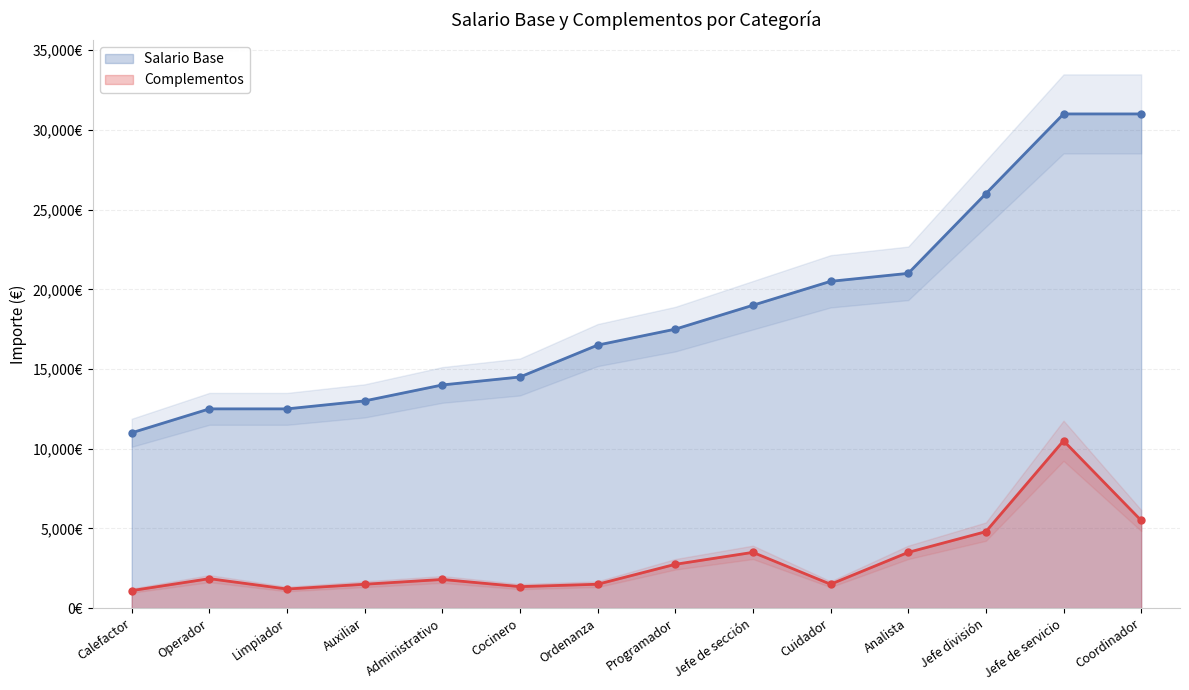

Does the chart have visible grid lines?

Yes